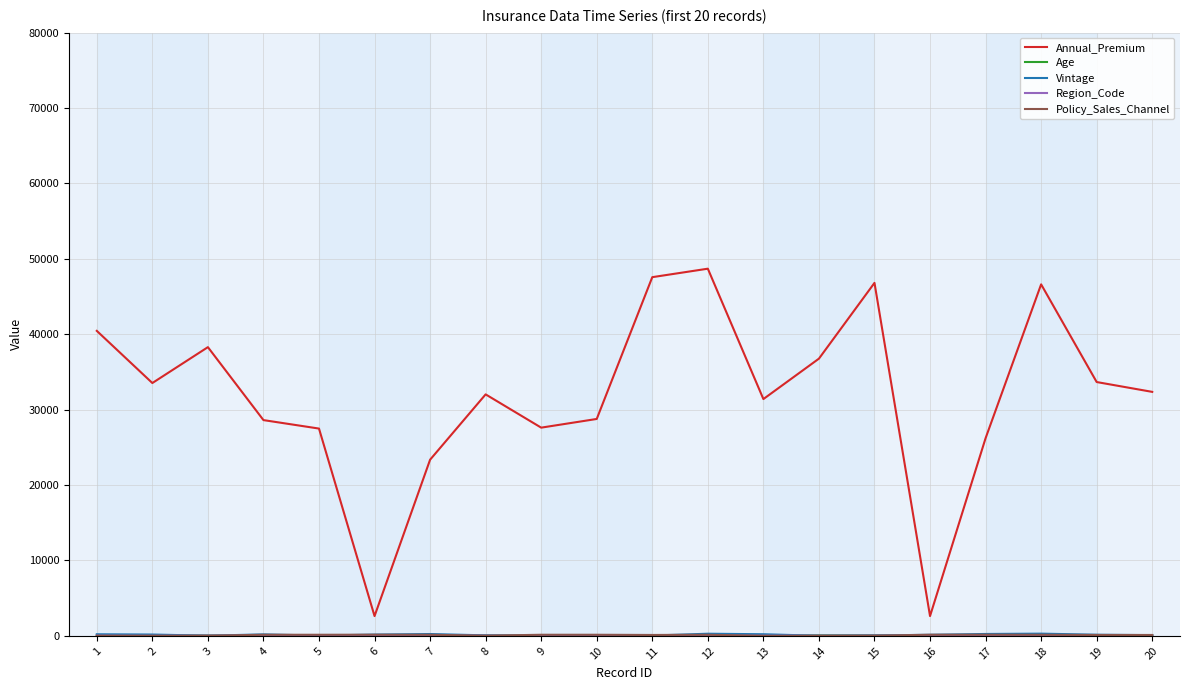

Between 2 and 18, which series saw the biggest shift?

Annual_Premium